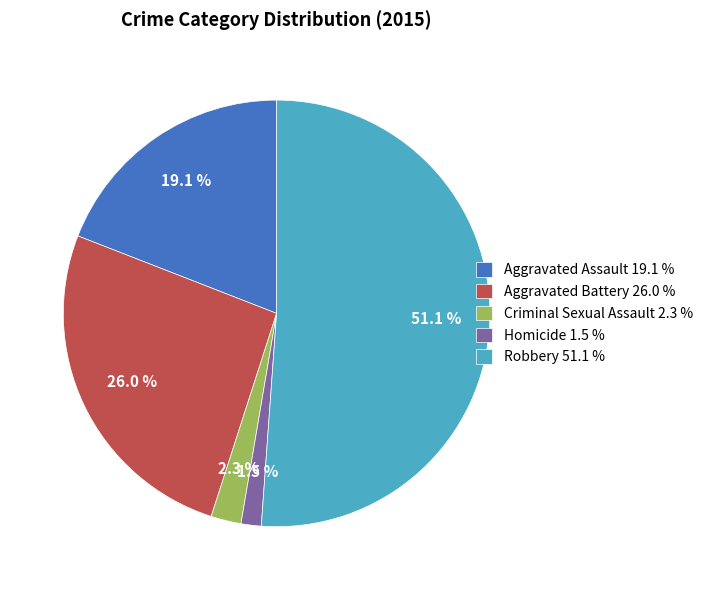

Between Robbery and Criminal Sexual Assault, which is larger?

Robbery